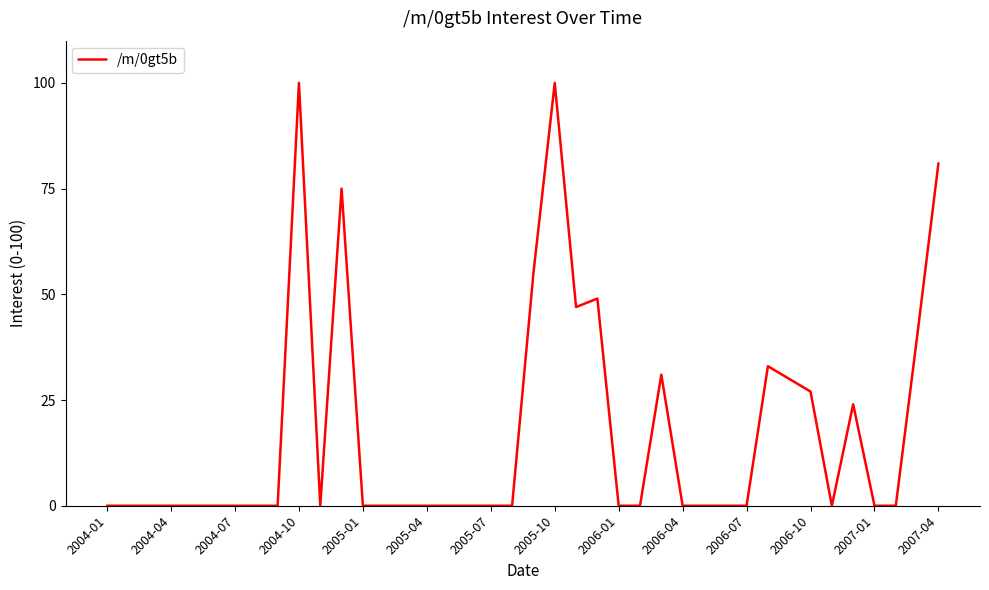

What is the difference between the maximum and minimum values?

100